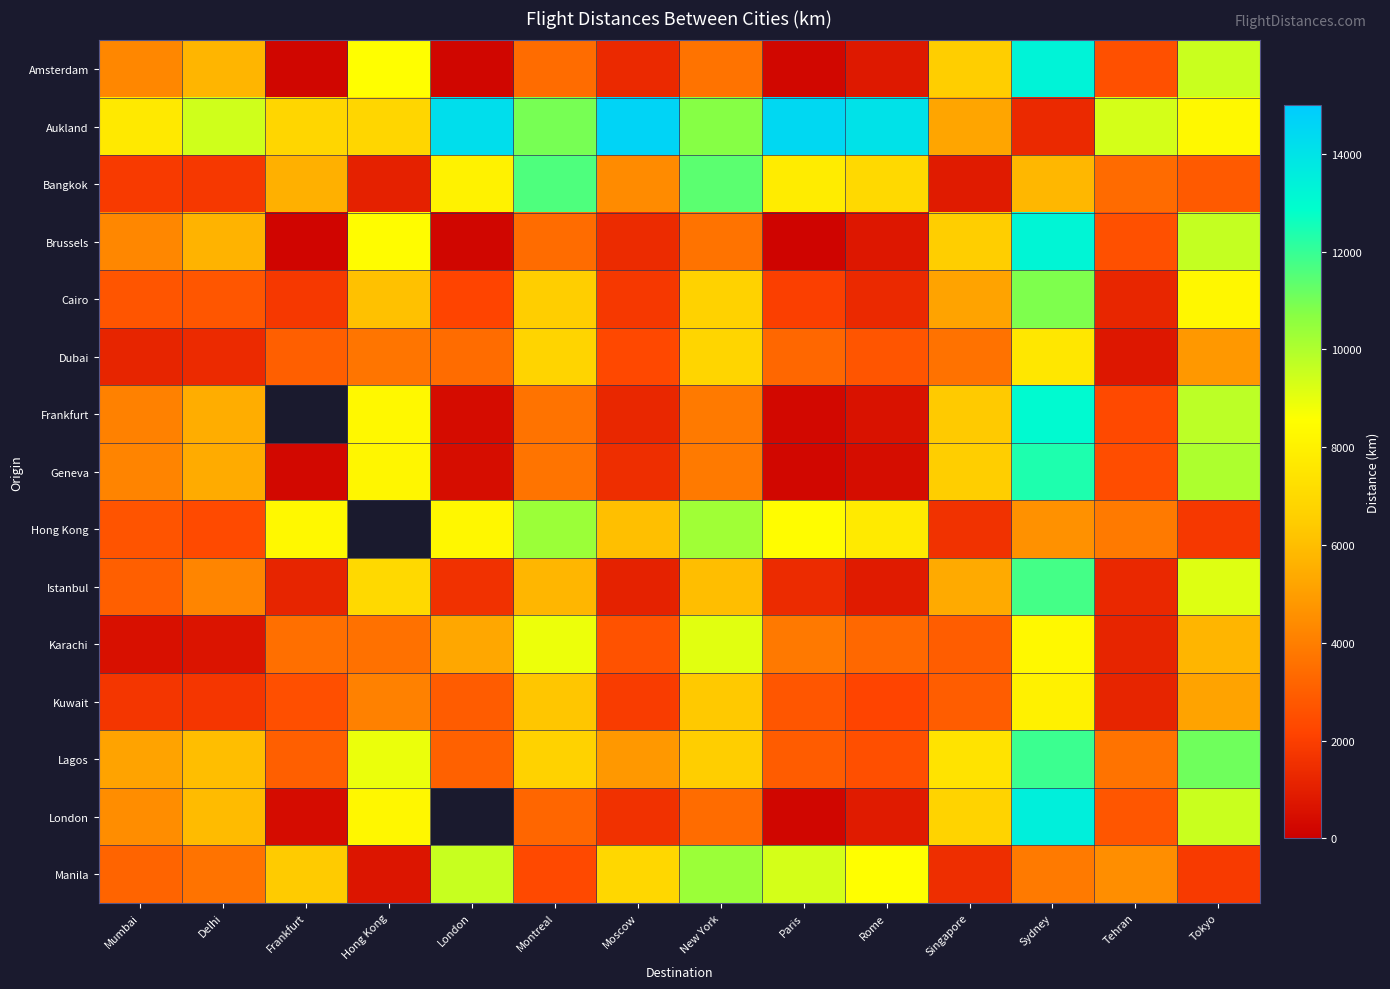

Which series has the widest spread of values?

Aukland